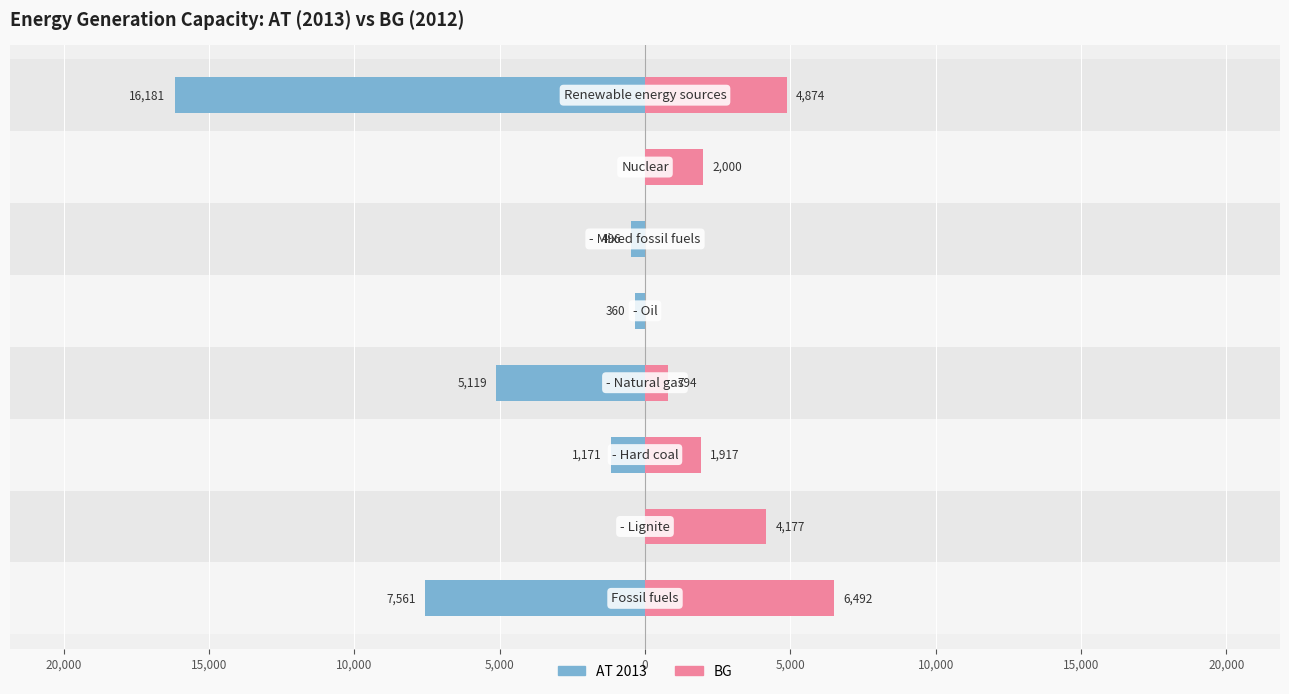

How many values in AT 2013 are below zero?

6